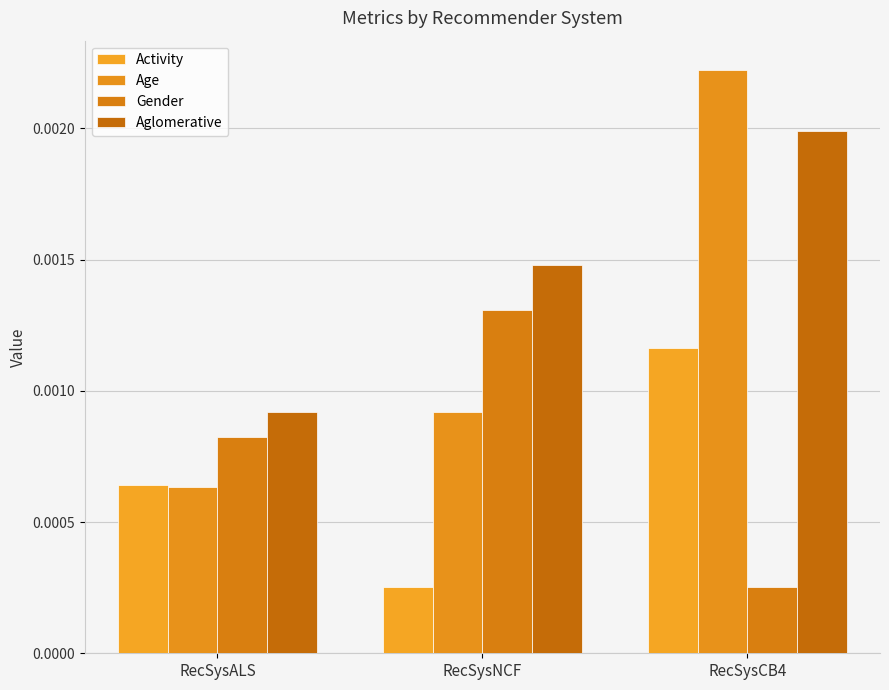

What are all the series names shown in the legend?

Activity, Age, Gender, Aglomerative